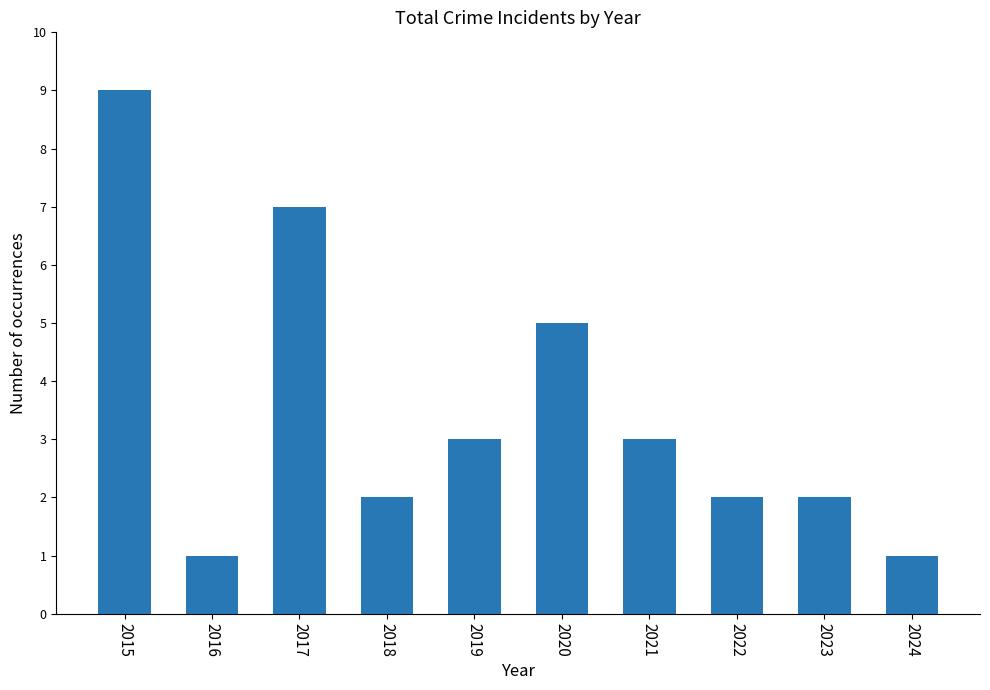

Reading left to right, transcribe all the data shown in this chart.

2015=9	2016=1	2017=7	2018=2	2019=3	2020=5	2021=3	2022=2	2023=2	2024=1